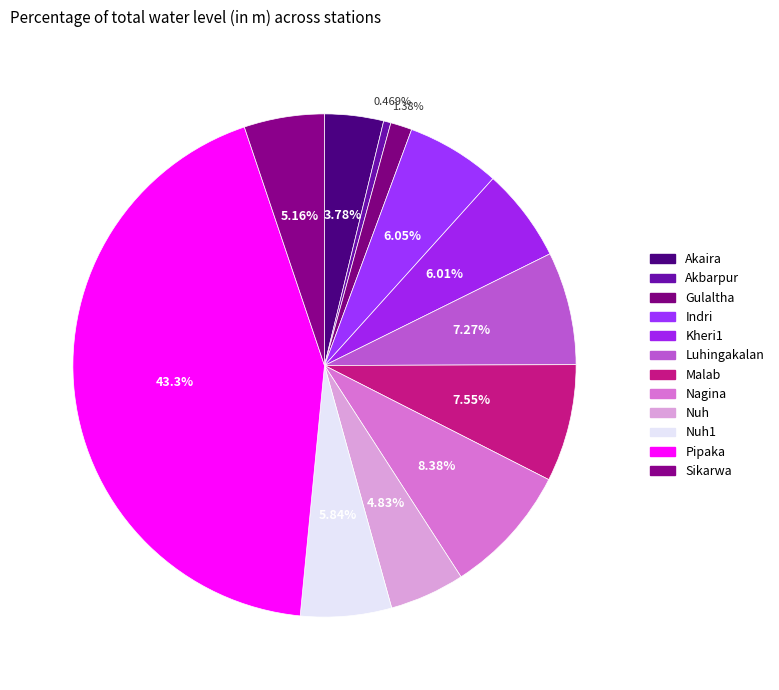

Count the number of slices in the pie.

12